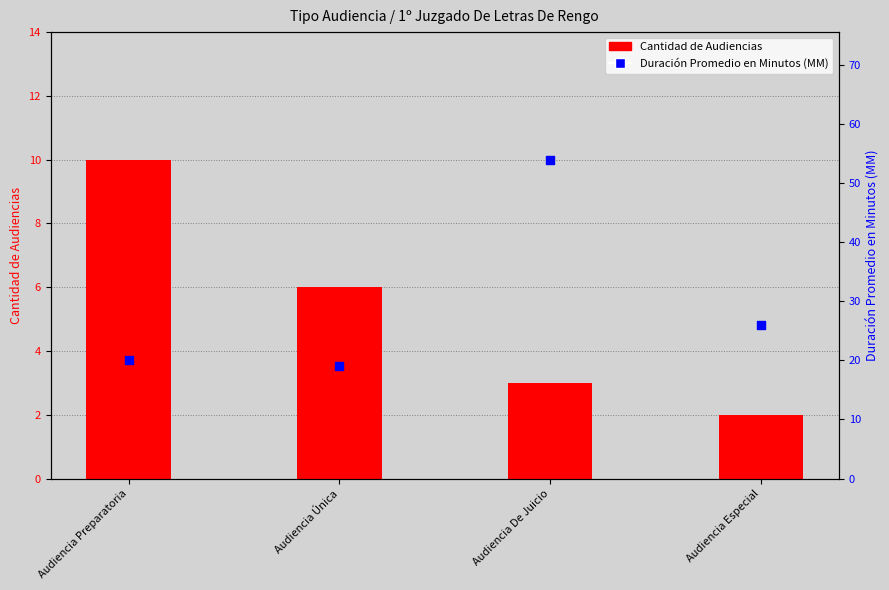

Which series has the largest Y range (max minus min)?

Duración Promedio en Minutos (MM)